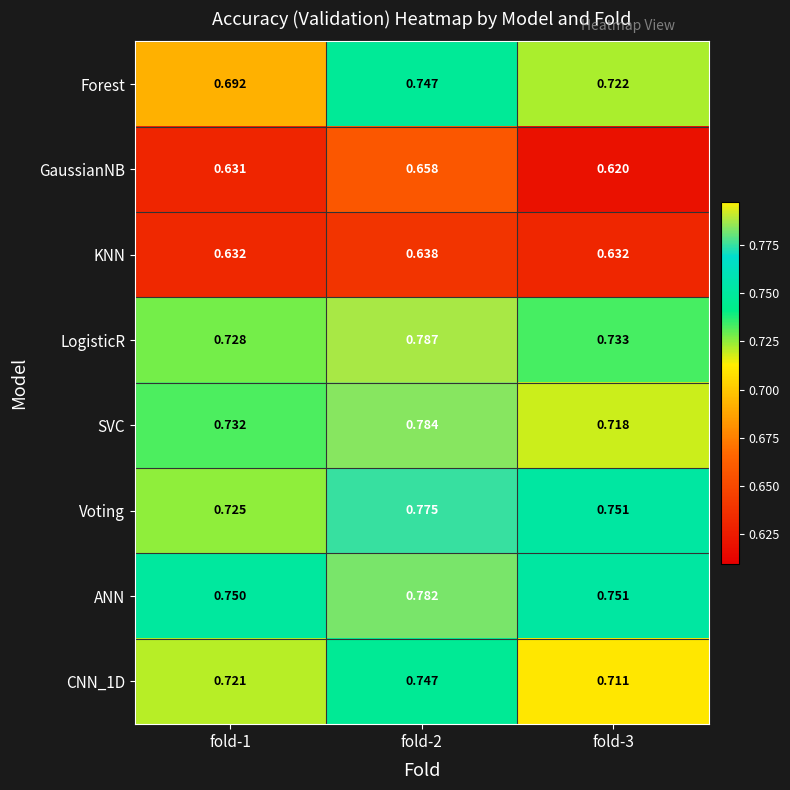

Which series has the largest total across all categories?

ANN